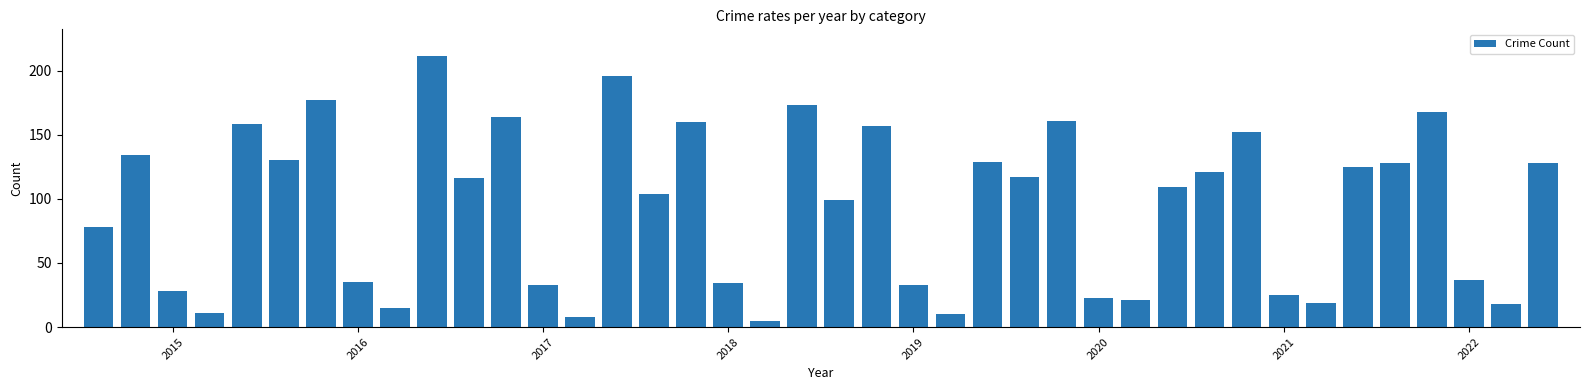

What is the sum of all values?

3750